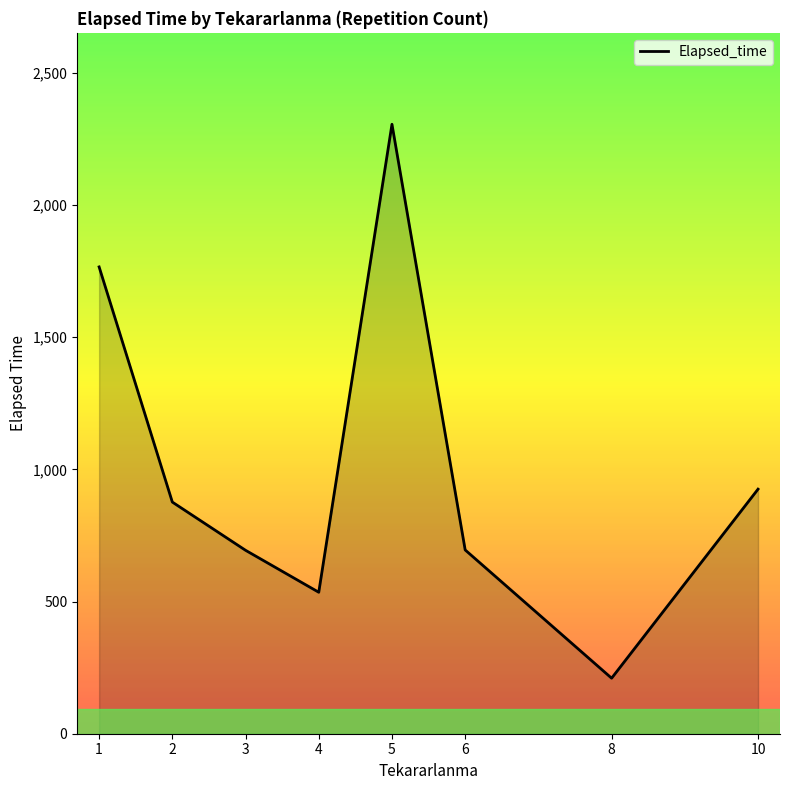

The chart shows a value of 309.7 at 4. True or false?

False